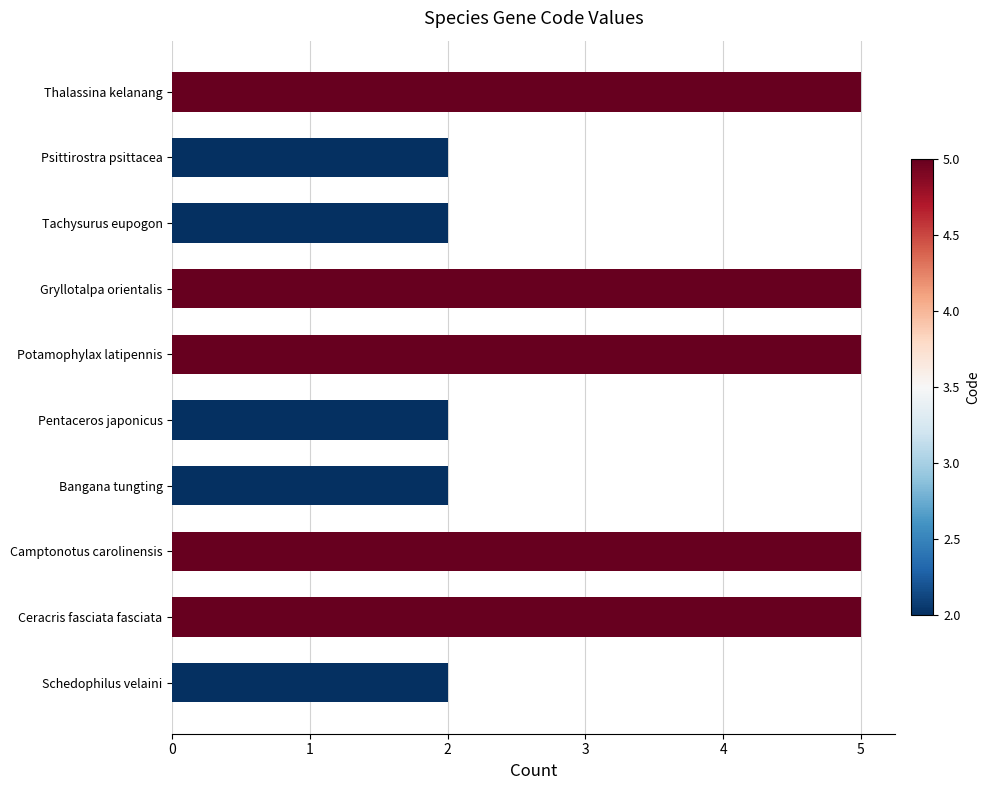

Are the bars horizontal?

Yes